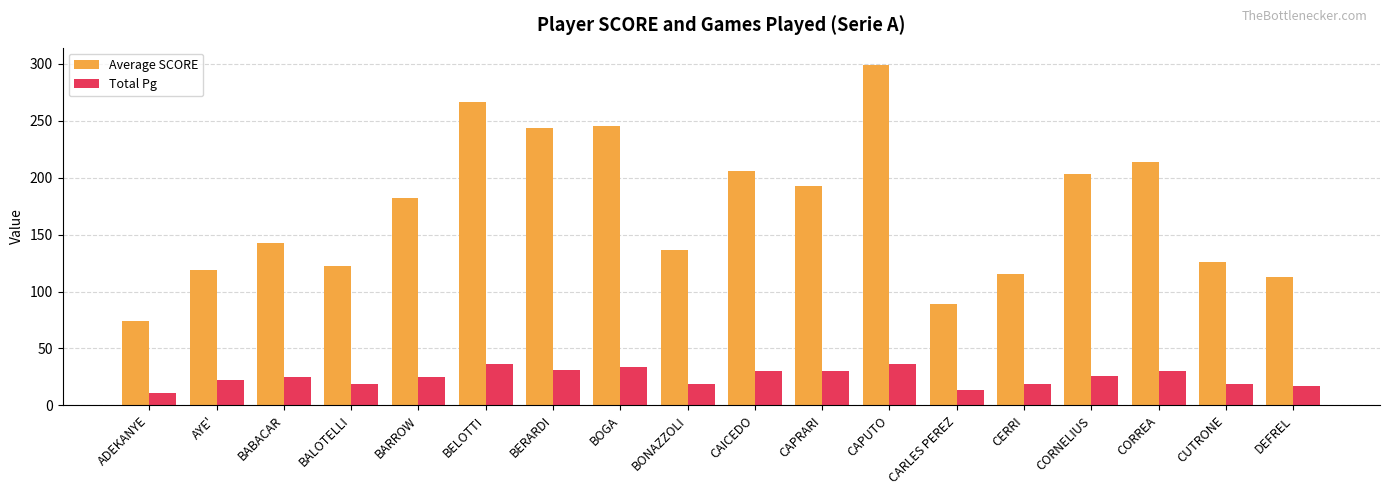

Count the number of data series in this chart.

2